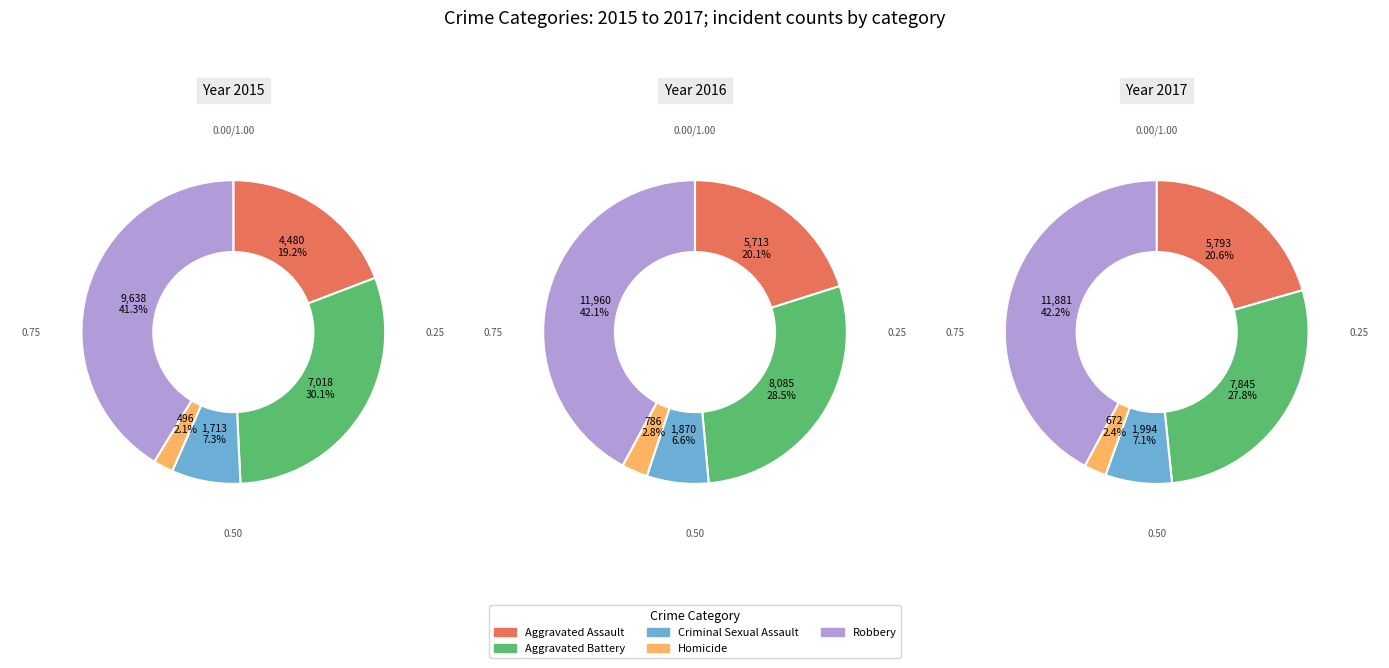

Count the number of slices in the pie.

5